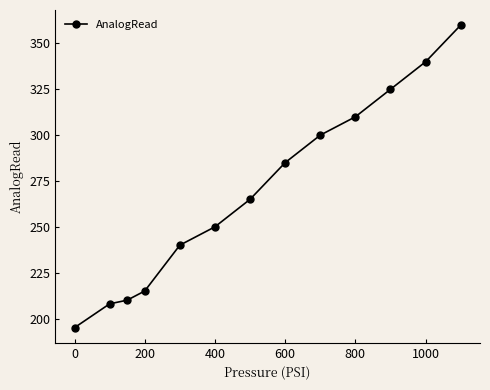

What is the value of the 13th point from the left?

360